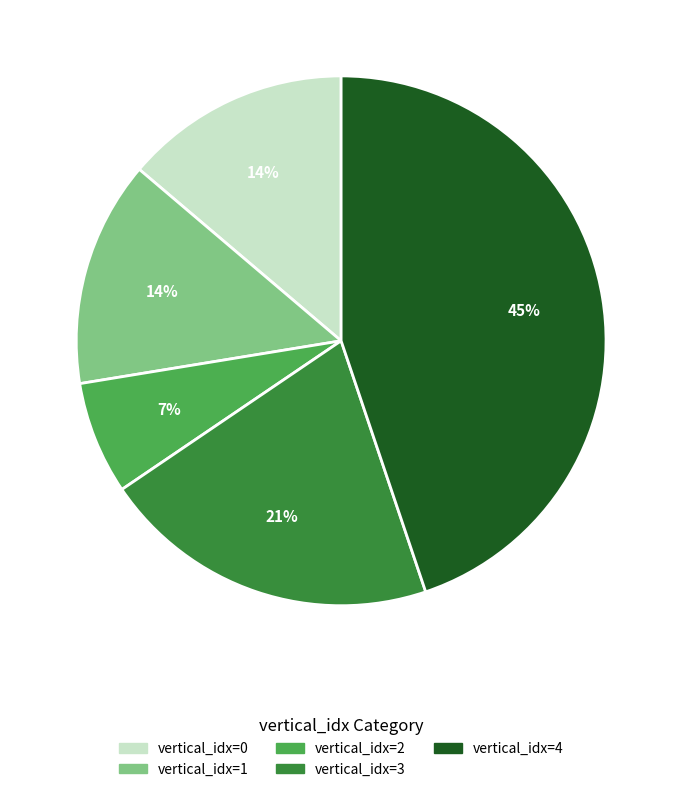

Count the number of slices in the pie.

5